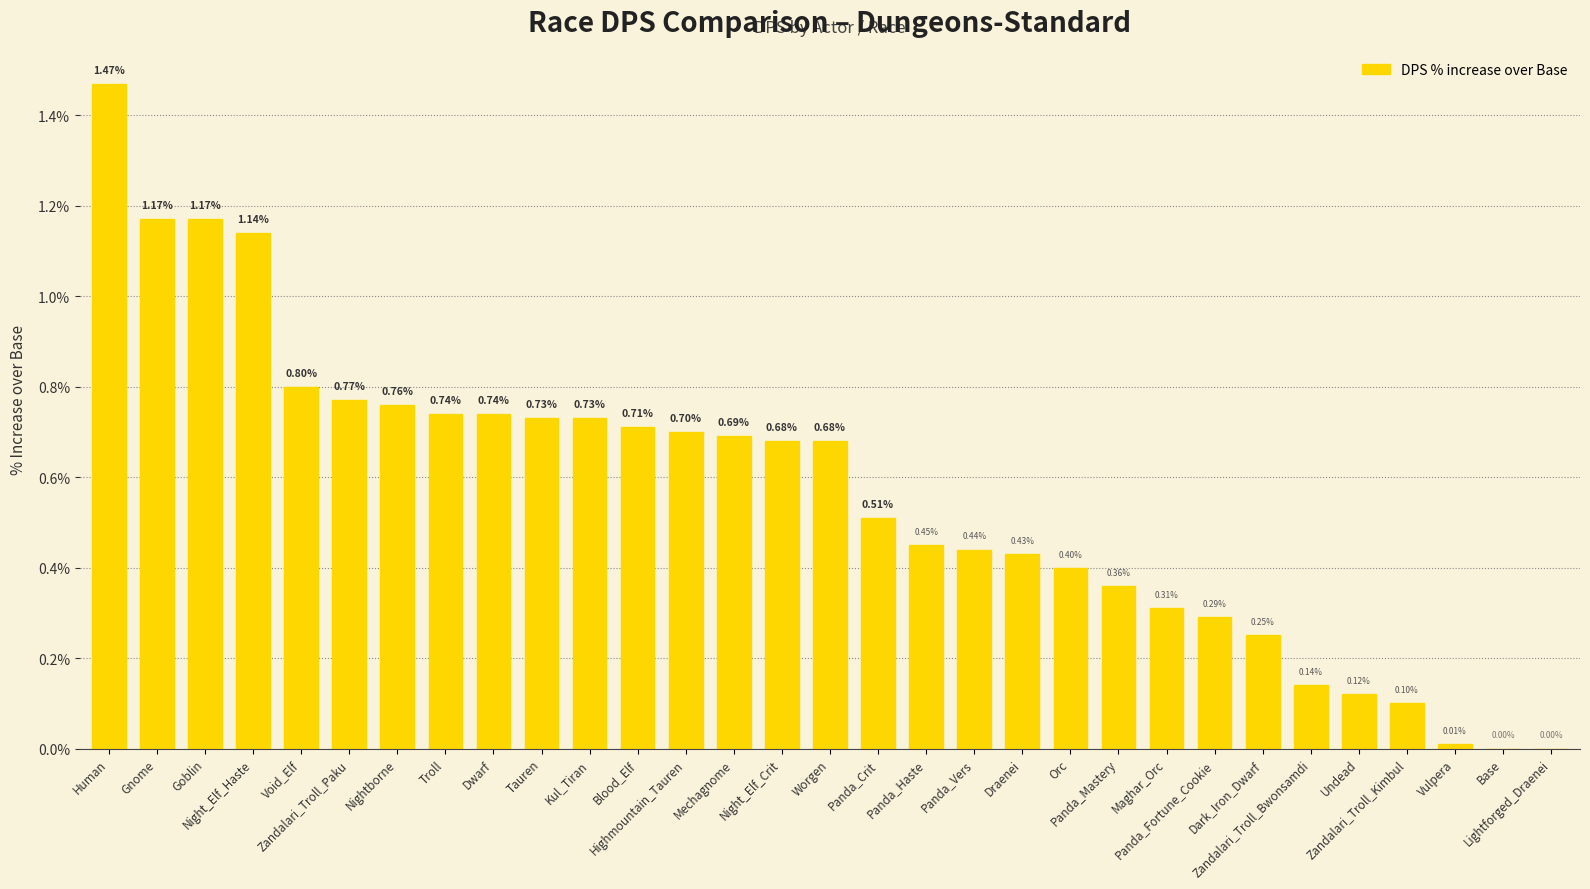

Are the bars horizontal?

No